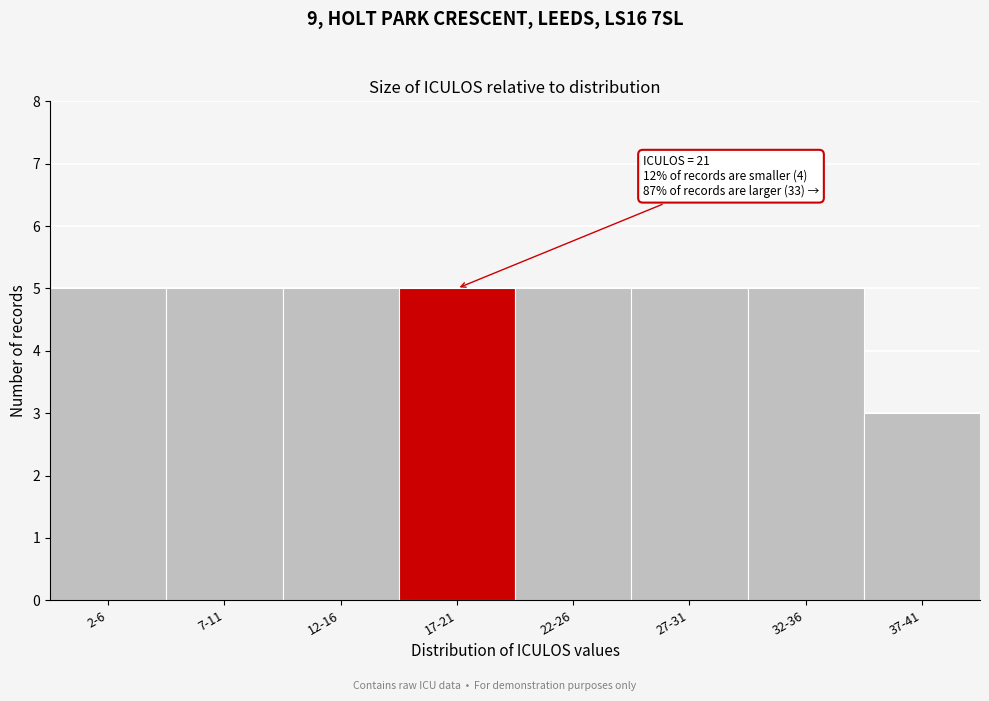

Reading left to right, list all the values displayed in this chart.

5	5	5	5	5	5	5	3